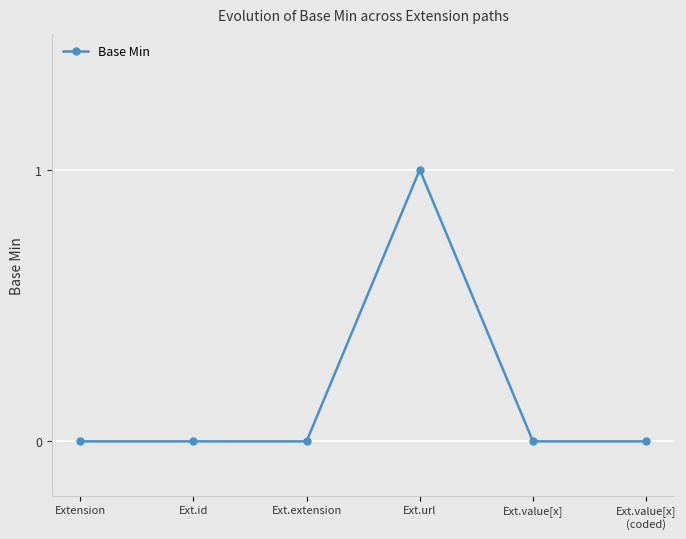

What is the difference between the maximum and second lowest values?

1